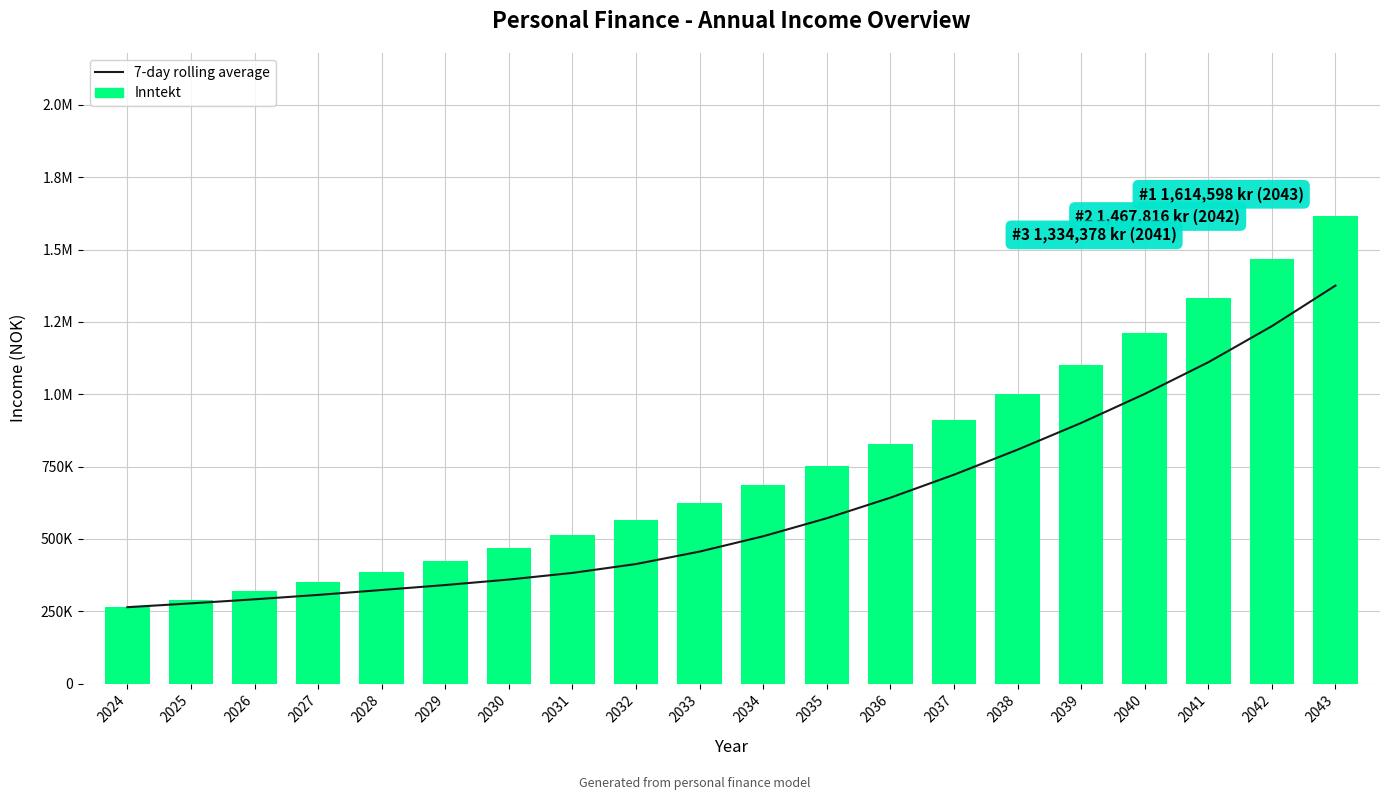

What is the difference between the maximum and minimum values in the 7-day rolling average series?

1111832.1